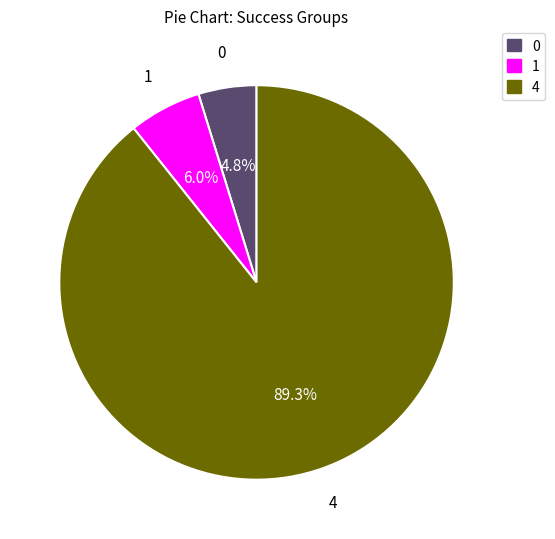

Rank the categories by value from lowest to highest.

0, 1, 4